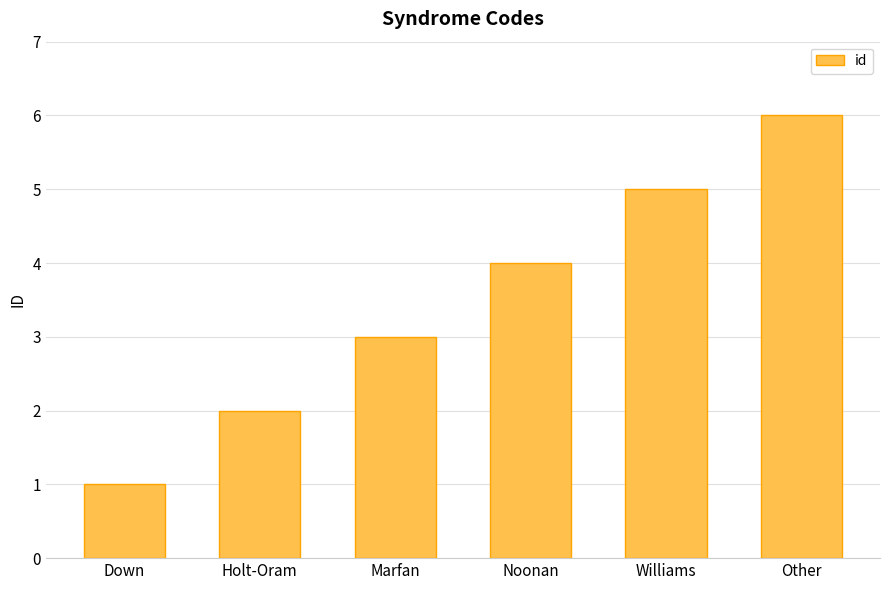

Between Down and Noonan, which is larger?

Noonan